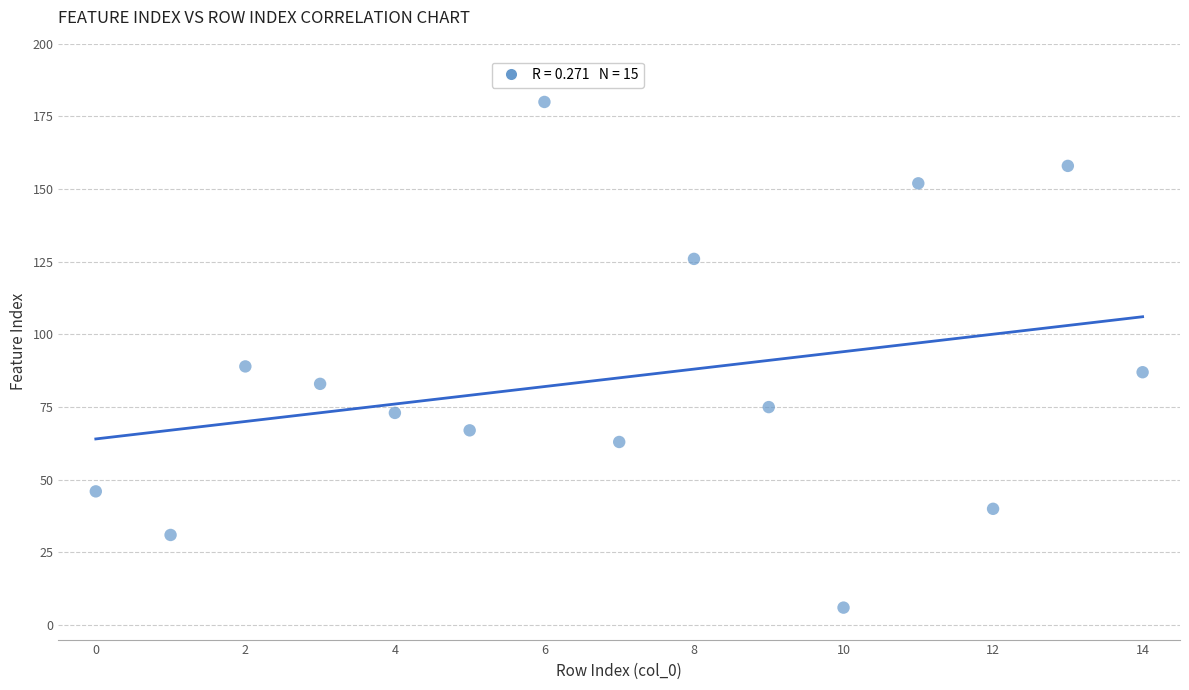

What is the range of Y values (max minus min)?

174